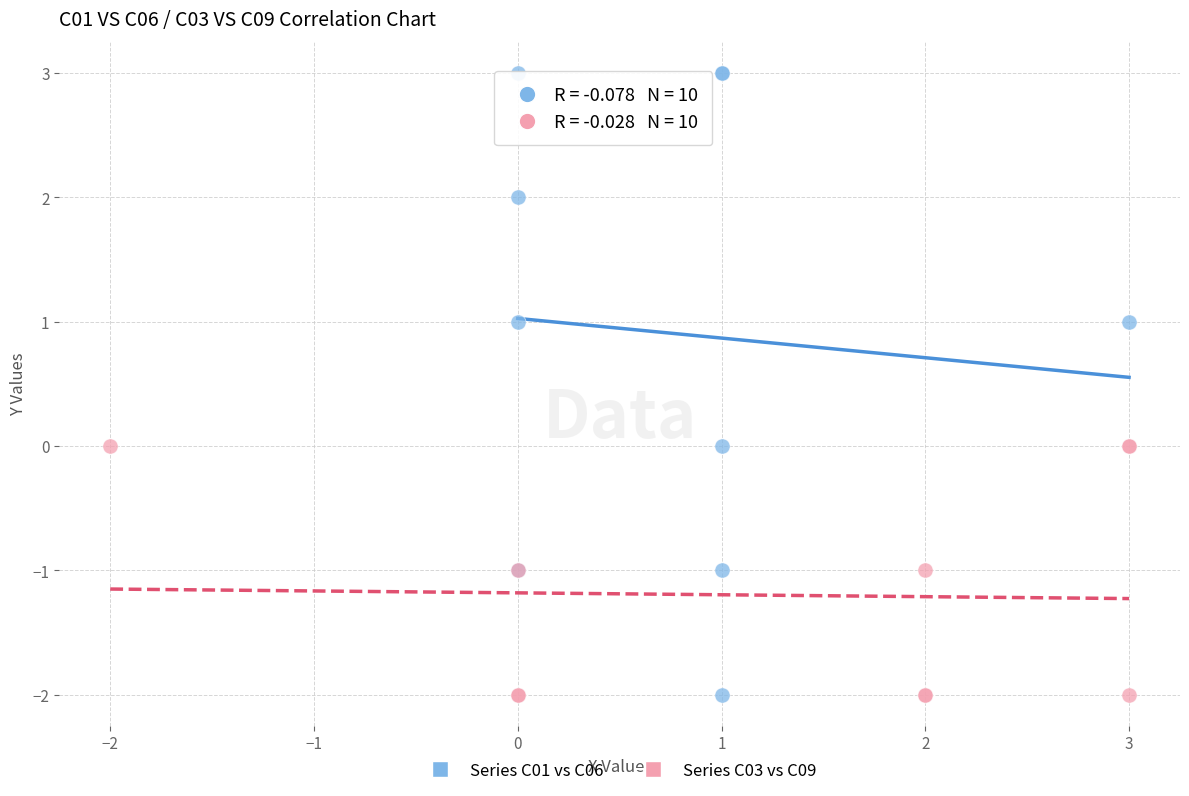

Which series has the largest Y range (max minus min)?

Series C01 vs C06